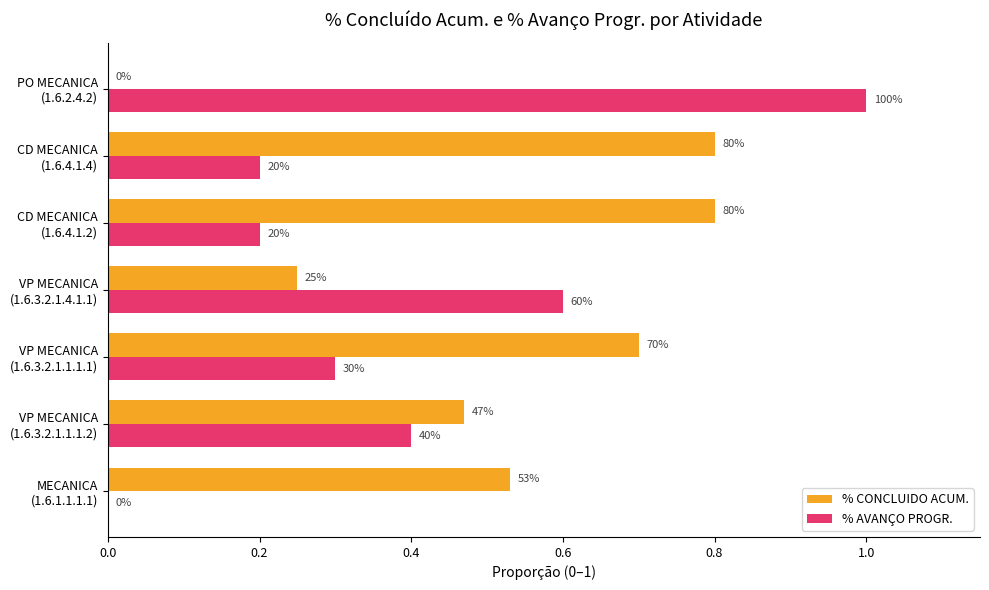

What is the difference between the second highest and minimum values in the % CONCLUIDO ACUM. series?

0.8